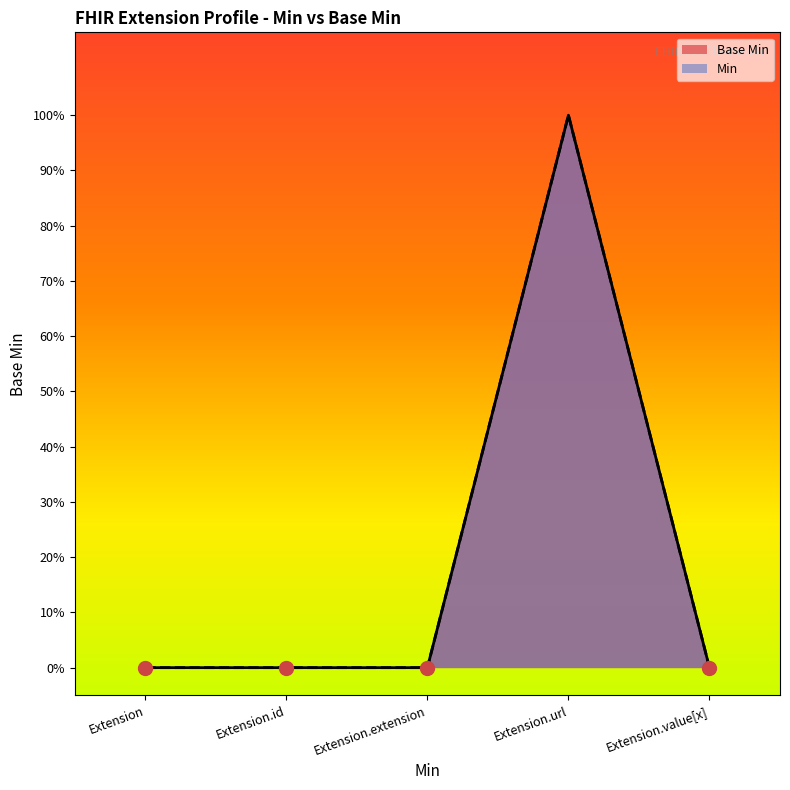

What is the greatest value displayed?

1